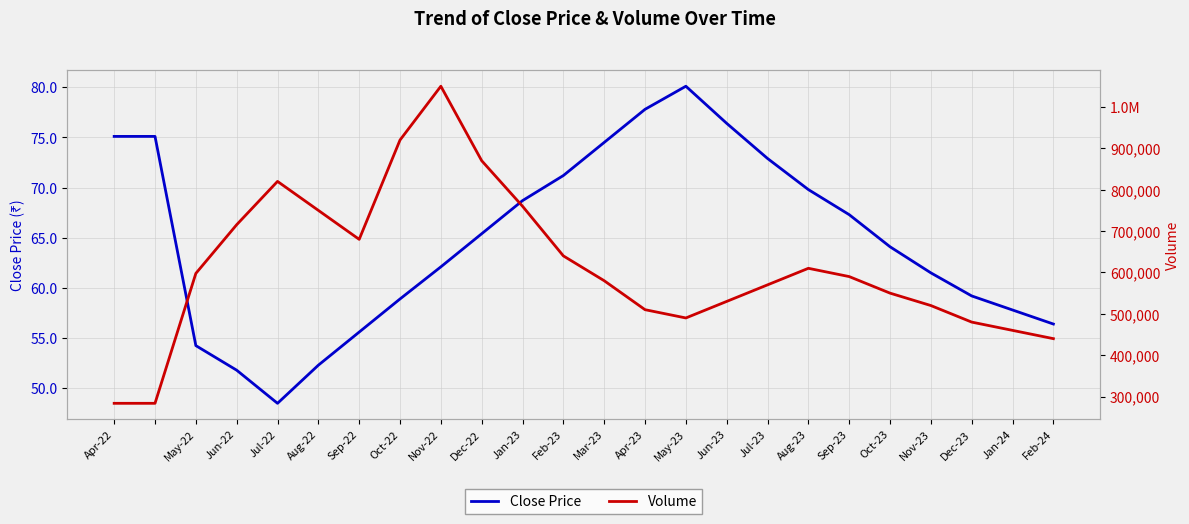

What is the minimum value for Close Price?

48.5